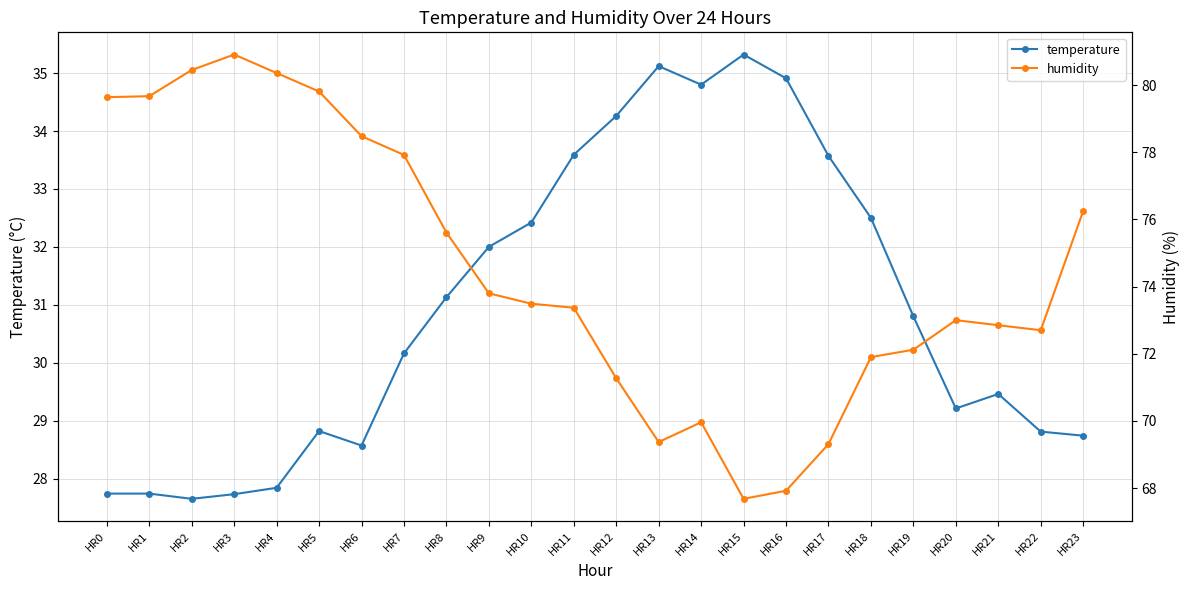

Where is the first local minimum for temperature?

HR2